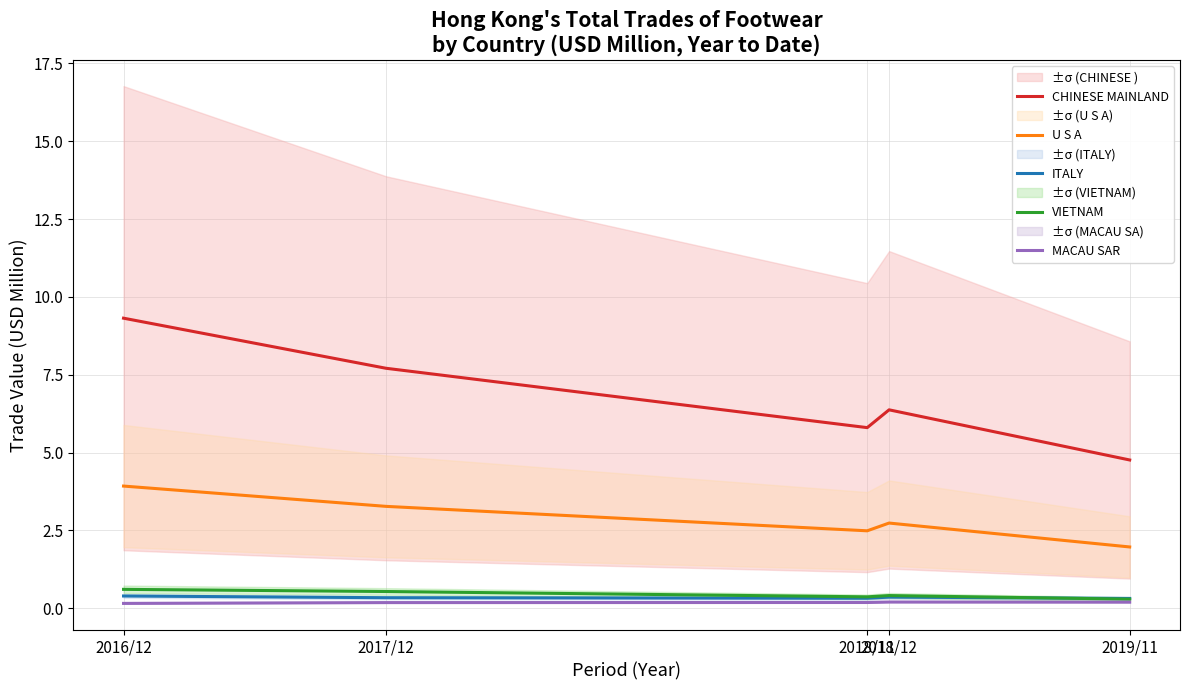

What is the label of the 1st point from the right?

2019/11